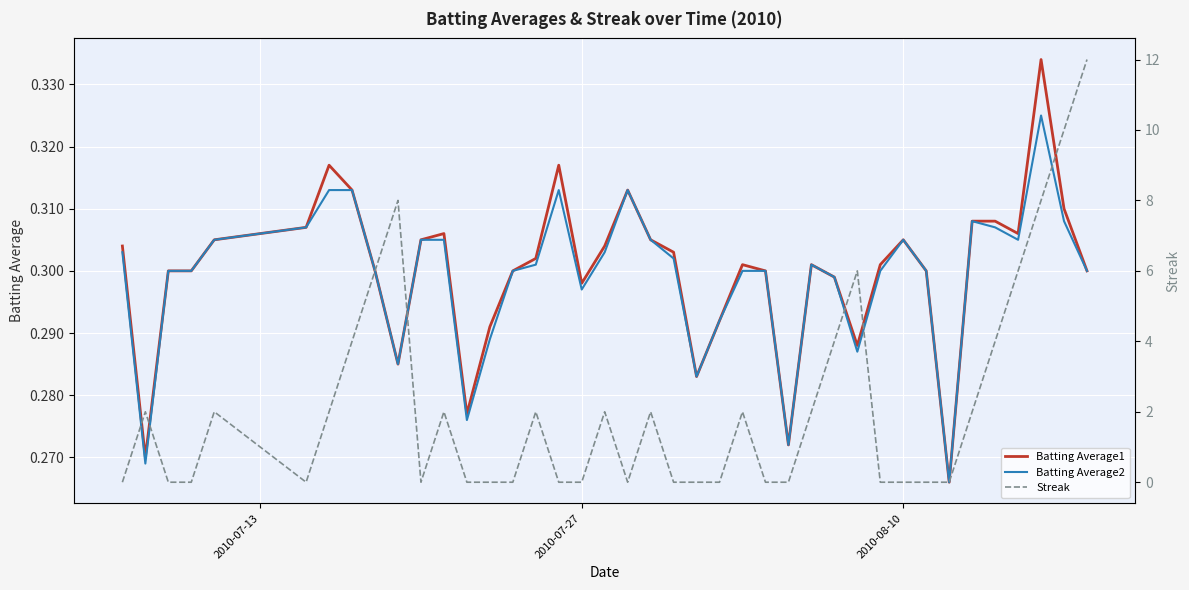

Reading left to right, what are all the values shown in this chart?

Batting Average1: 0.3	0.3	0.3	0.3	0.3	0.3	0.3	0.3	0.3	0.3	0.3	0.3	0.3	0.3	0.3	0.3	0.3	0.3	0.3	0.3	0.3	0.3	0.3	0.3	0.3	0.3	0.3	0.3	0.3	0.3	0.3	0.3	0.3	0.3	0.3	0.3	0.3	0.3	0.3	0.3
Batting Average2: 0.3	0.3	0.3	0.3	0.3	0.3	0.3	0.3	0.3	0.3	0.3	0.3	0.3	0.3	0.3	0.3	0.3	0.3	0.3	0.3	0.3	0.3	0.3	0.3	0.3	0.3	0.3	0.3	0.3	0.3	0.3	0.3	0.3	0.3	0.3	0.3	0.3	0.3	0.3	0.3
Streak: 0.0	2.0	0.0	0.0	2.0	0.0	2.0	4.0	6.0	8.0	0.0	2.0	0.0	0.0	0.0	2.0	0.0	0.0	2.0	0.0	2.0	0.0	0.0	0.0	2.0	0.0	0.0	2.0	4.0	6.0	0.0	0.0	0.0	0.0	2.0	4.0	6.0	8.0	10.0	12.0